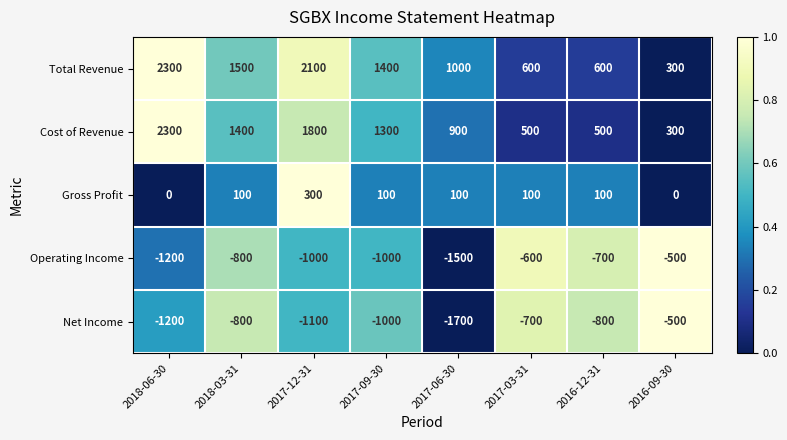

What is the sum of all Cost of Revenue values?

9000